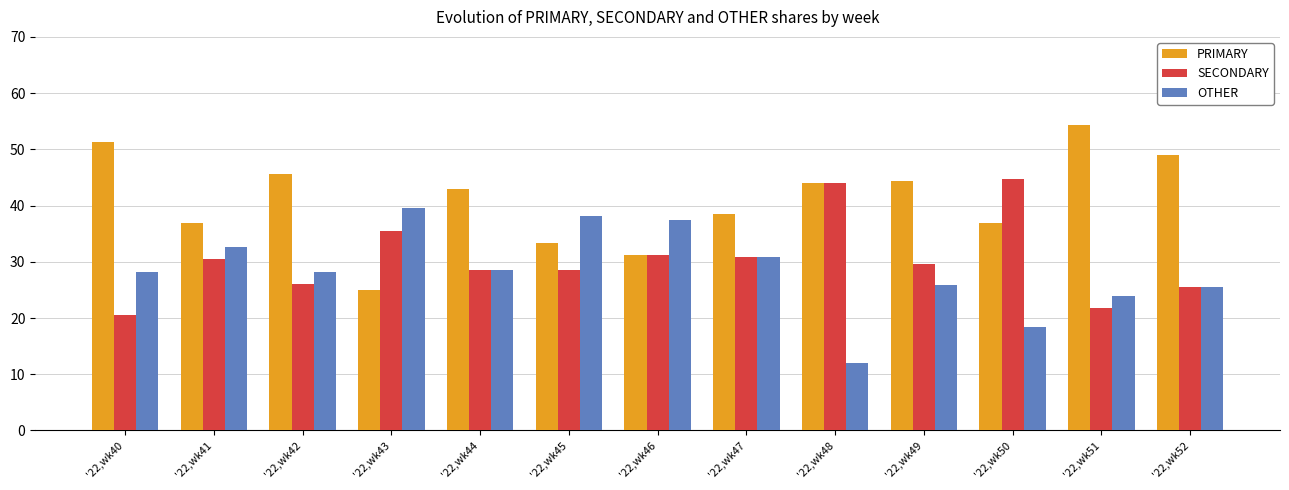

Is the value of SECONDARY at '22,wk43 greater than the value of OTHER at '22,wk42?

Yes